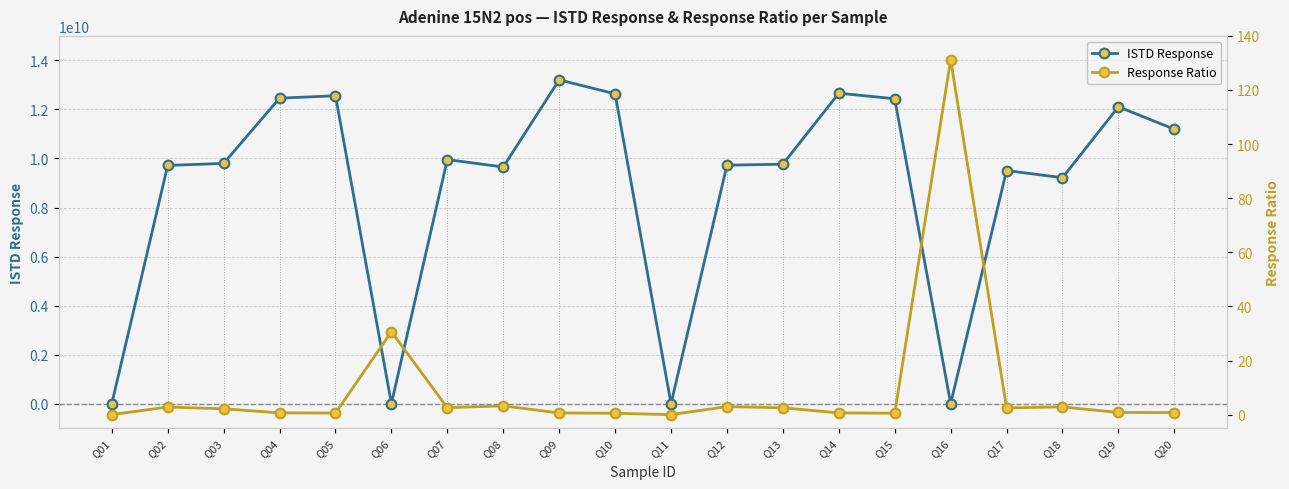

What is the difference between the maximum and minimum values in the Response Ratio series?

131.3